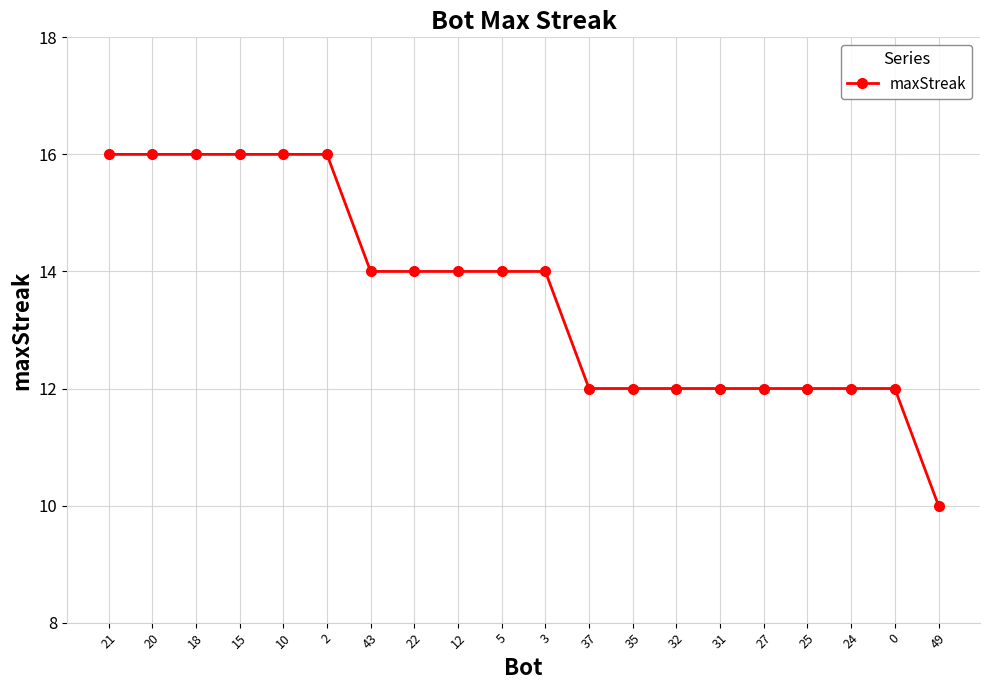

What is the change in value from 22 to 32?

-2